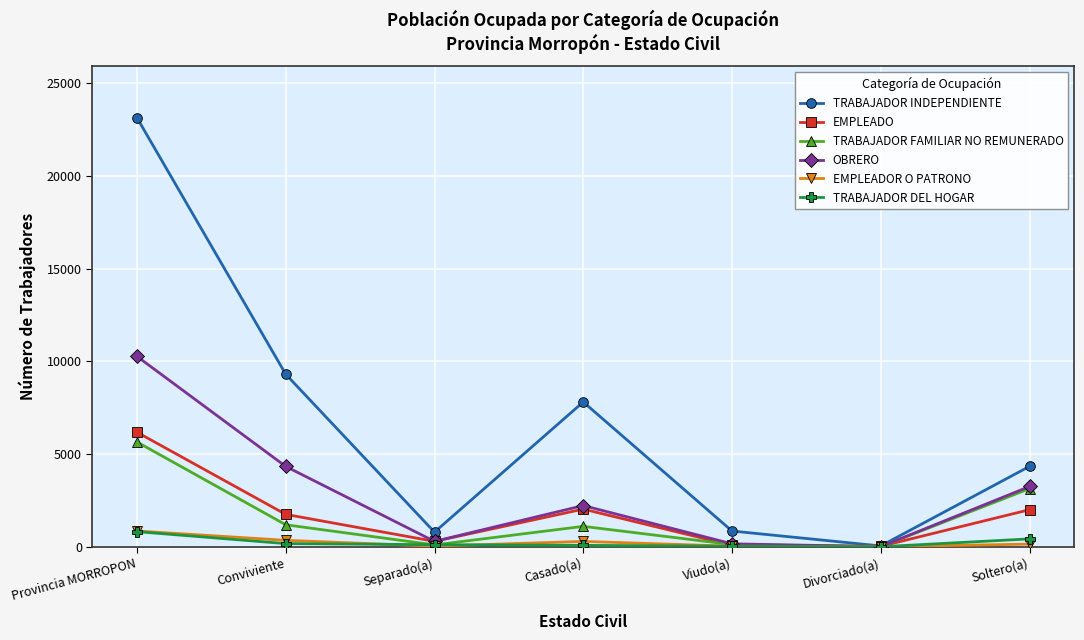

At which category is the sum across all series the highest?

Provincia MORROPON